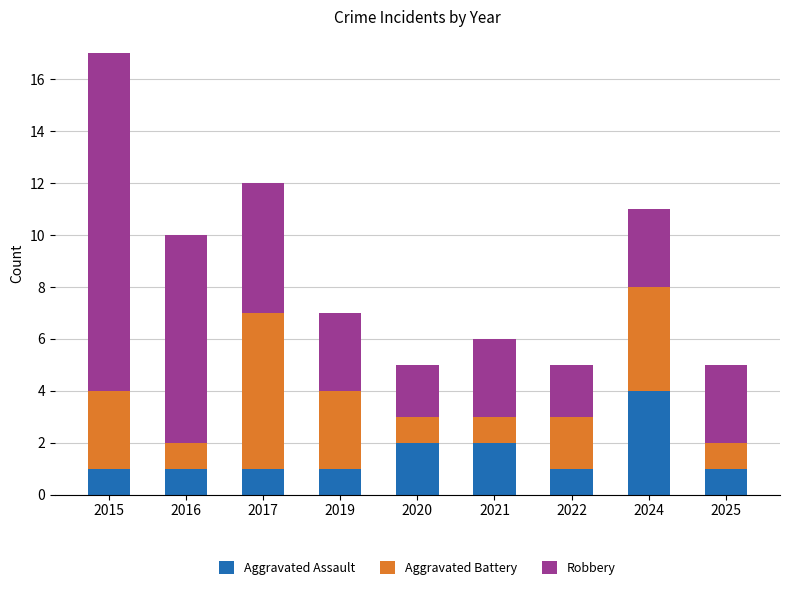

What are all the series names shown in the legend?

Aggravated Assault, Aggravated Battery, Robbery